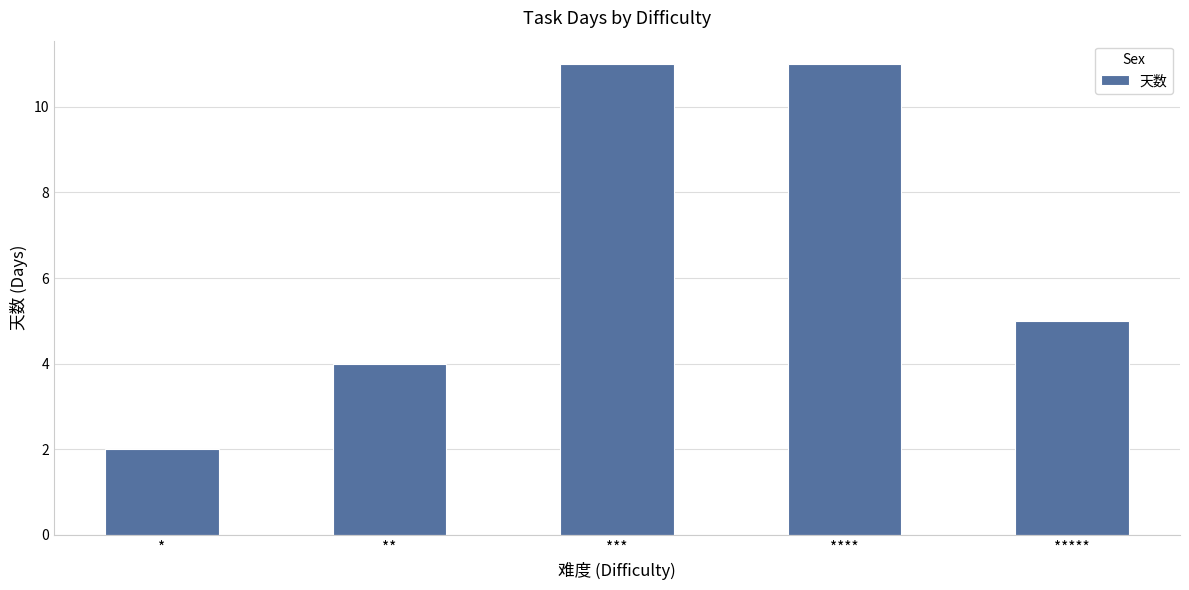

How many data points does each series have?

5